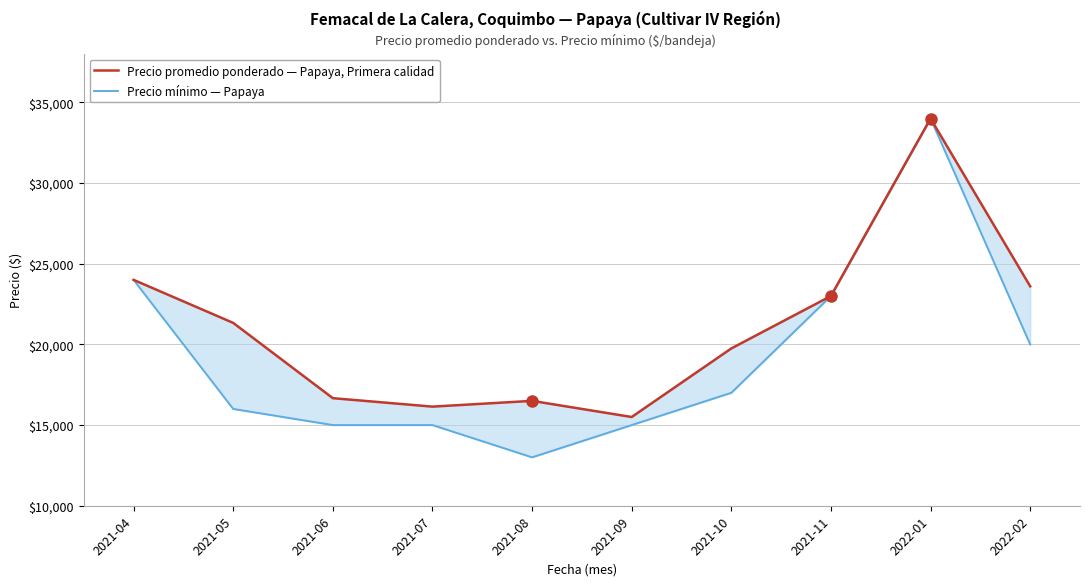

Reading left to right, what are all the values shown in this chart?

Precio promedio ponderado — Papaya, Primera calidad: 2021-04=24000	2021-05=21333	2021-06=16667	2021-07=16143	2021-08=16500	2021-09=15500	2021-10=19750	2021-11=23000	2022-01=34000	2022-02=23600
Precio mínimo — Papaya: 2021-04=24000	2021-05=16000	2021-06=15000	2021-07=15000	2021-08=13000	2021-09=15000	2021-10=17000	2021-11=23000	2022-01=34000	2022-02=20000